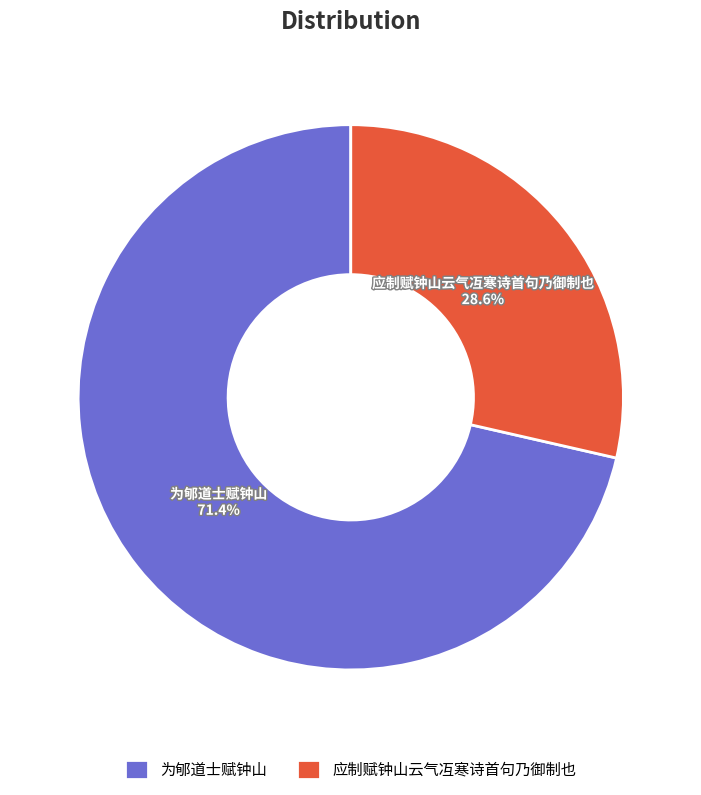

True or false: 应制赋钟山云气冱寒诗首句乃御制也 accounts for 29% of the total.

True